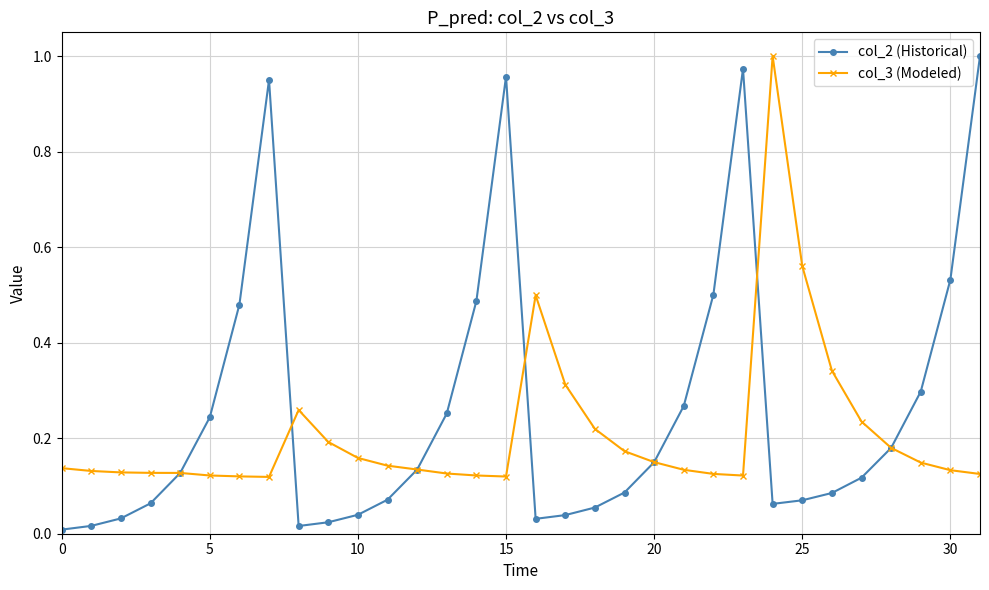

True or false: col_2 (Historical) has more than 0 points higher than both neighbors.

True